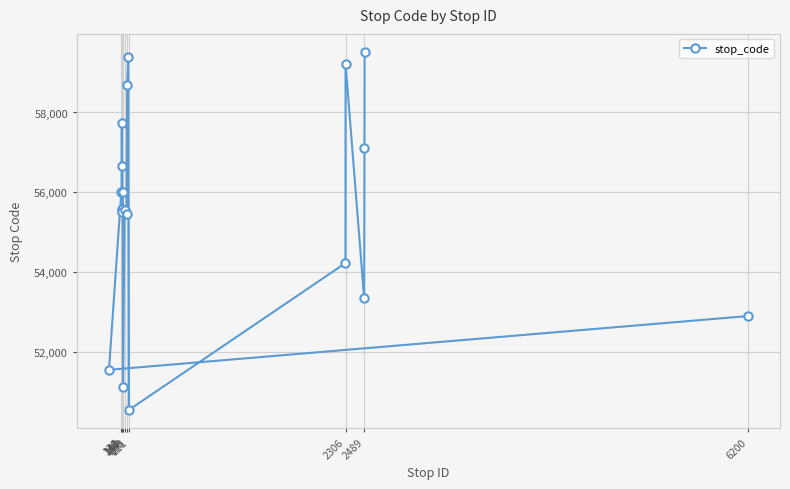

How many points are higher than both their immediate neighbors (excluding endpoints)?

7